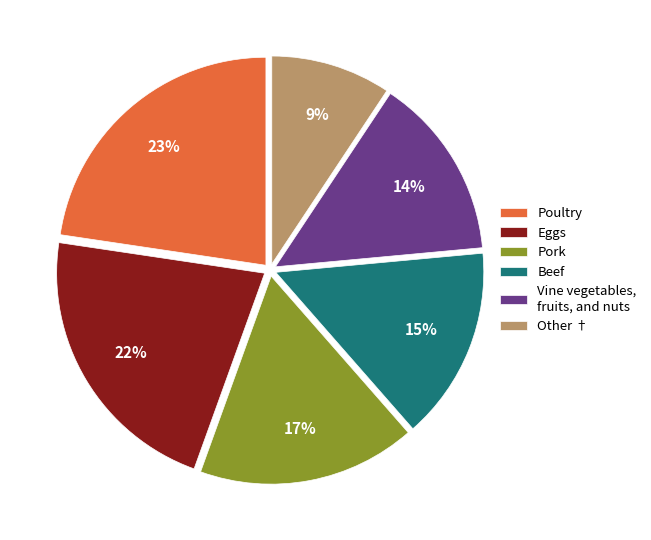

Does any single category account for the majority?

No